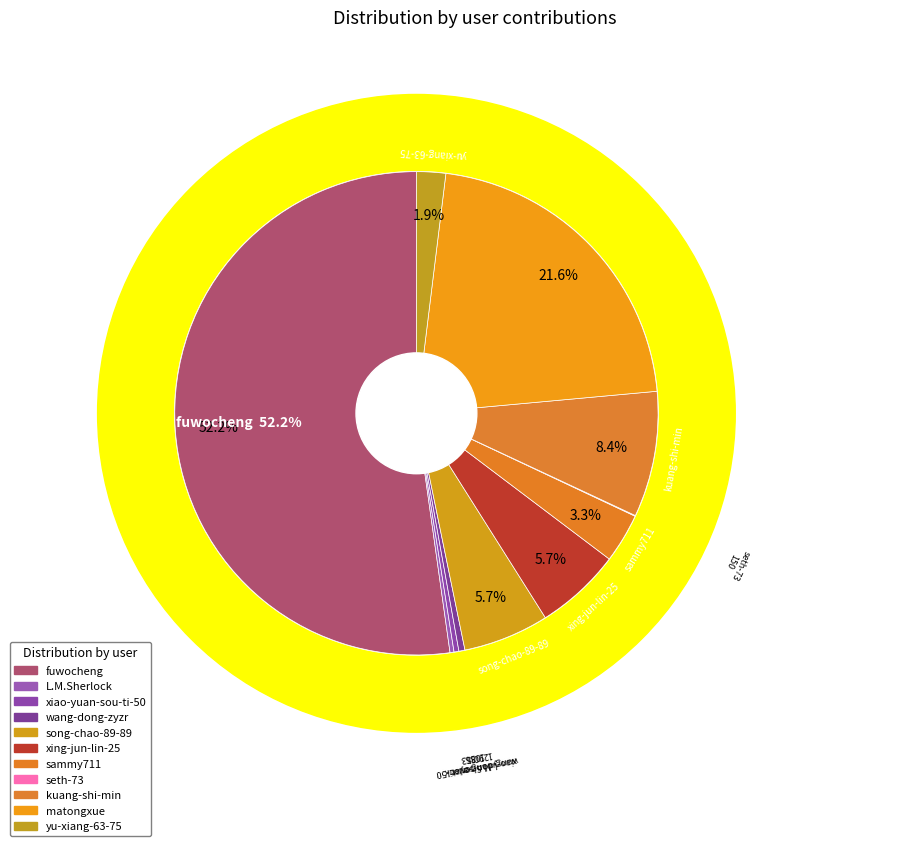

To the nearest percent, what is the average slice percentage?

9%